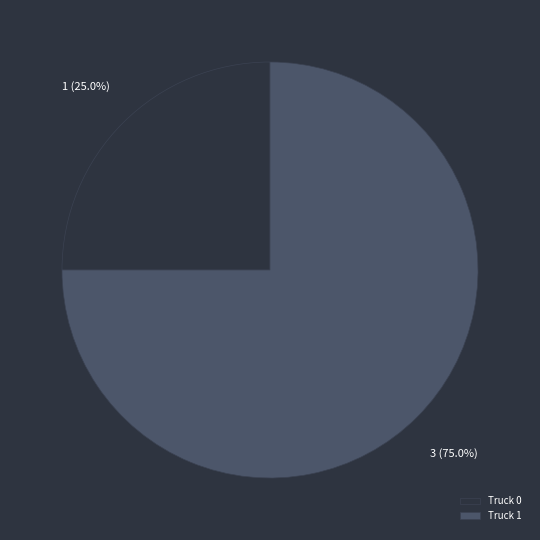

Do Truck 1 and Truck 0 together represent more than half of the pie?

Yes